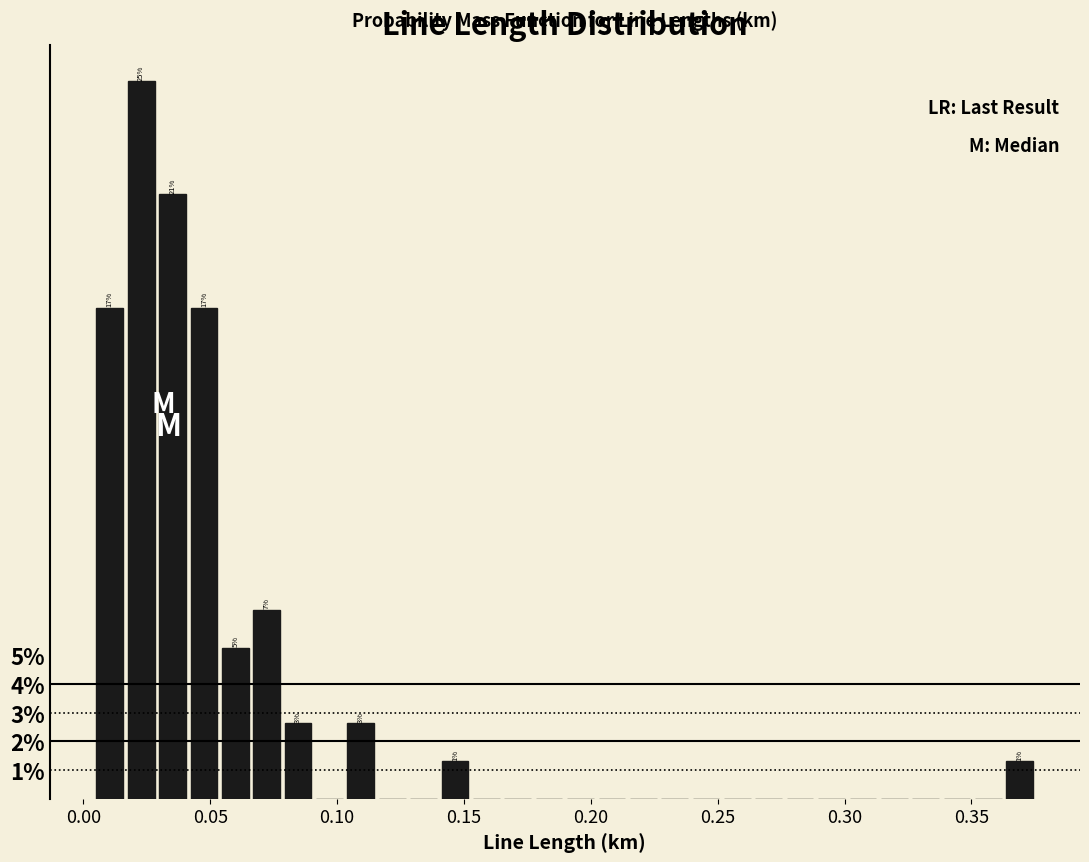

Around what value on the x-axis is the tallest bar? Give the approximate position of its centre, as read against the axis.

0.025